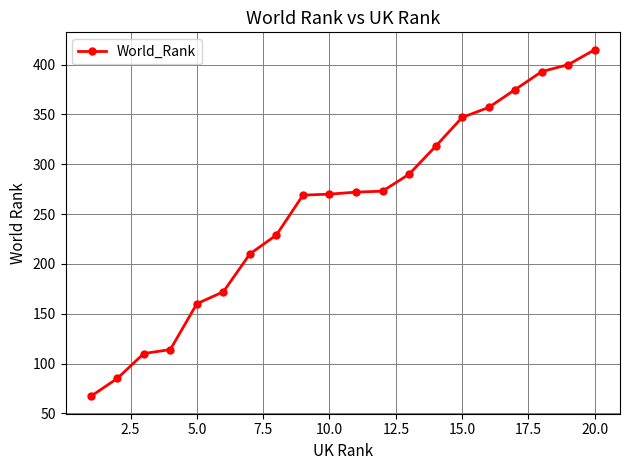

What is the maximum value shown in the chart?

415